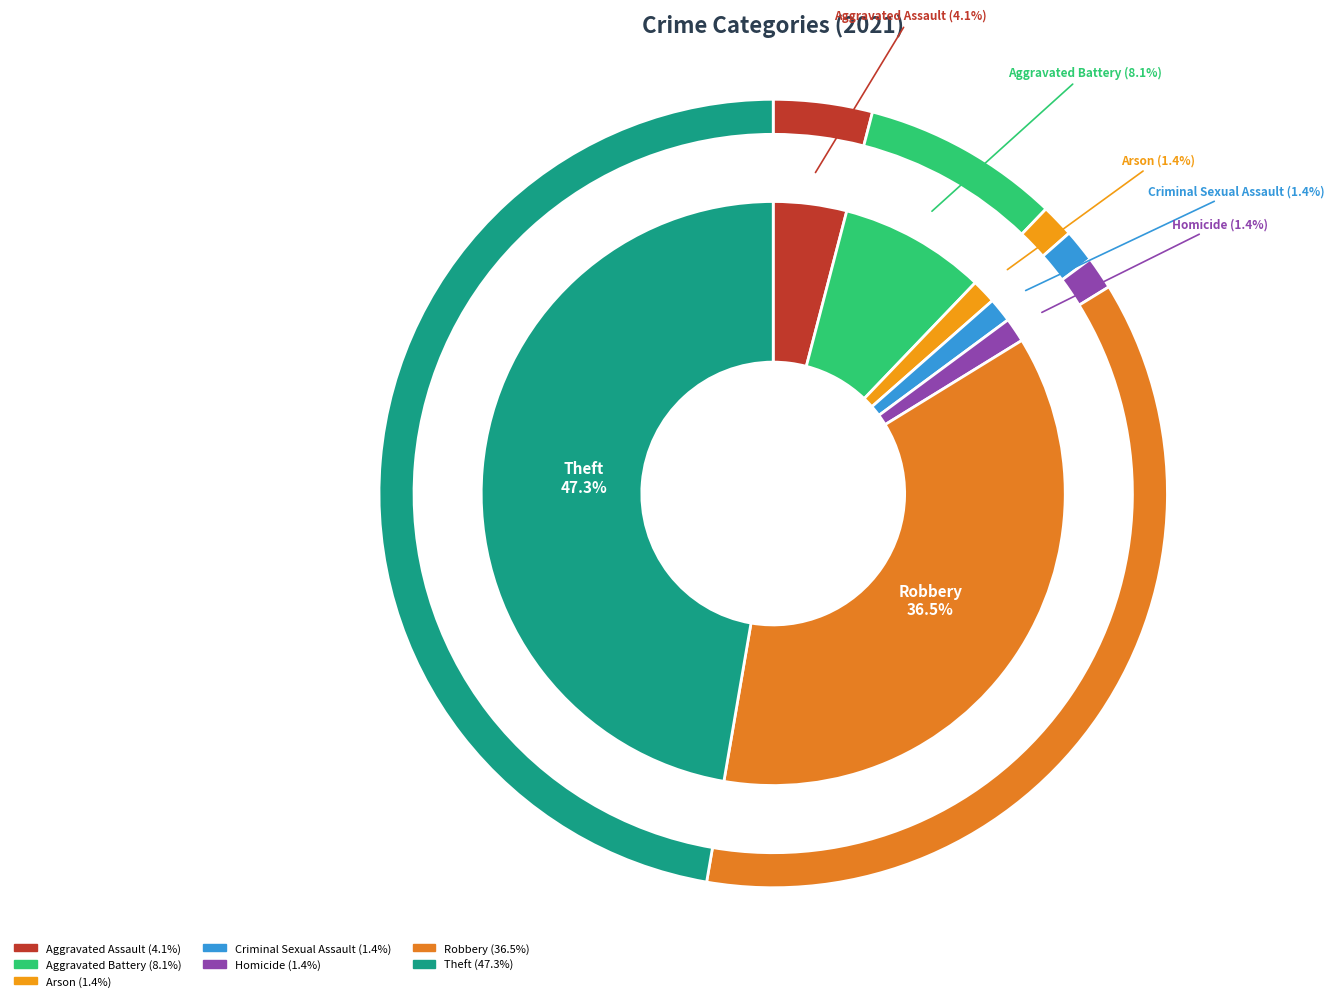

Which slice is the smallest?

Arson